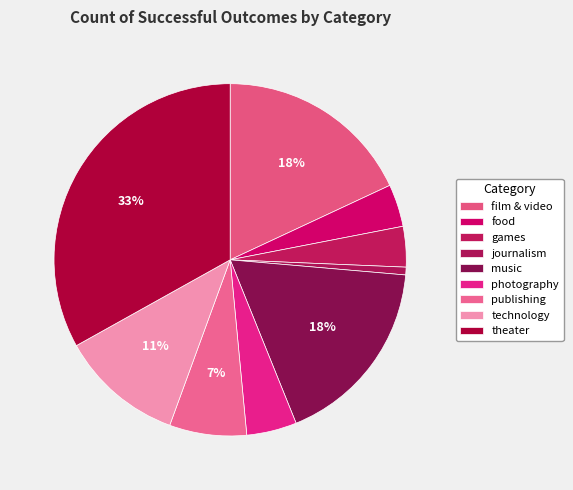

To the nearest percent, what is the difference between the technology and photography slice percentages?

7%